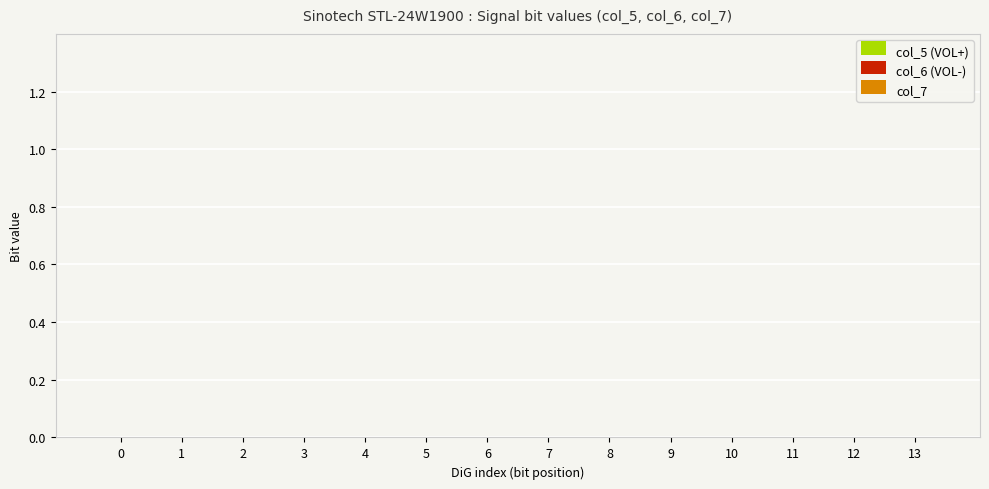

Is it true that col_6 equals 0 at 6?

False